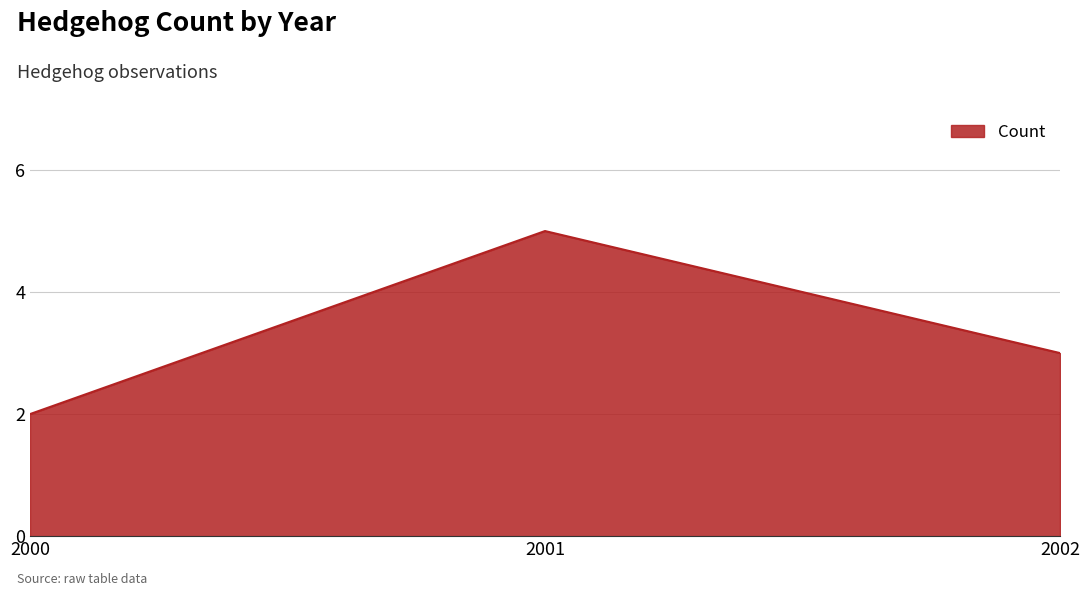

What is the approximate value at 2000?

2